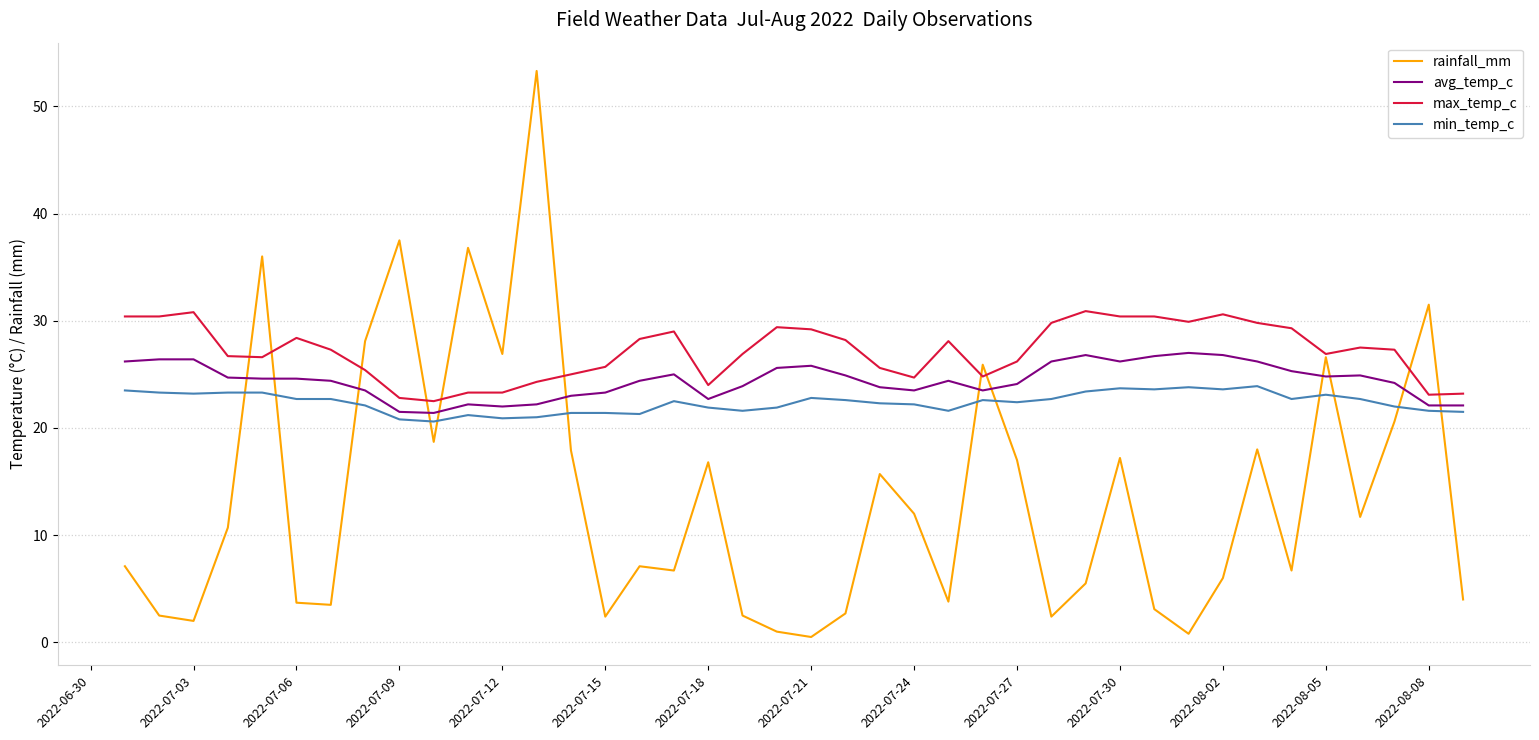

Which series has the largest total across all categories?

max_temp_c